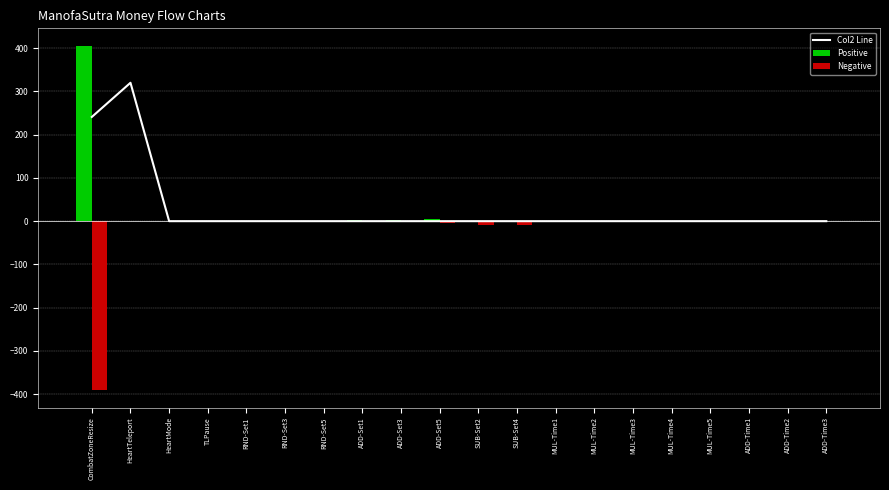

What is the label of the 14th bar from the right?

RND-Set5